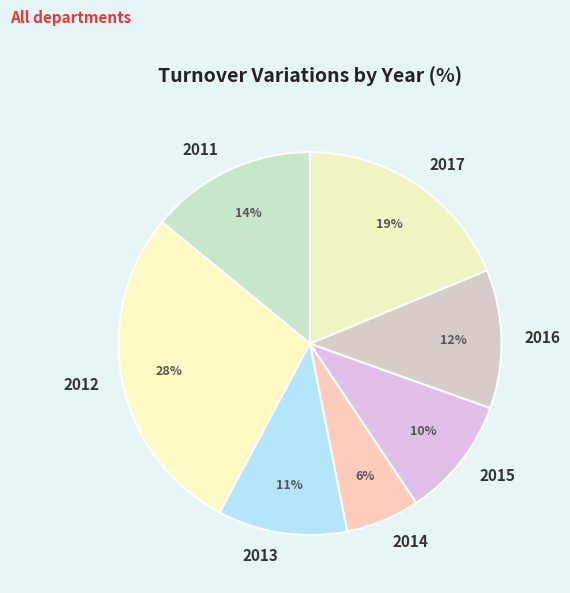

To the nearest percent, what percentage of the pie is 2013?

11%